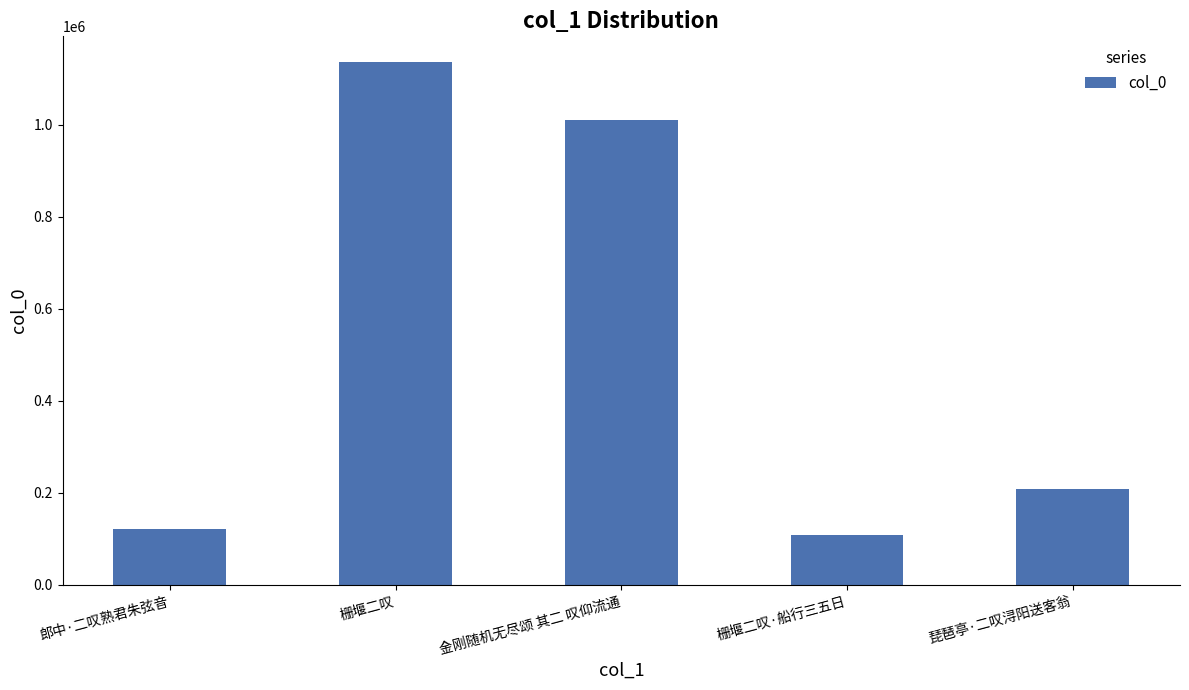

Rank the categories by value from lowest to highest.

栅堰二叹·船行三五日, 郎中·二叹熟君朱弦音, 琵琶亭·二叹浔阳送客翁, 金刚随机无尽颂 其二 叹仰流通, 栅堰二叹